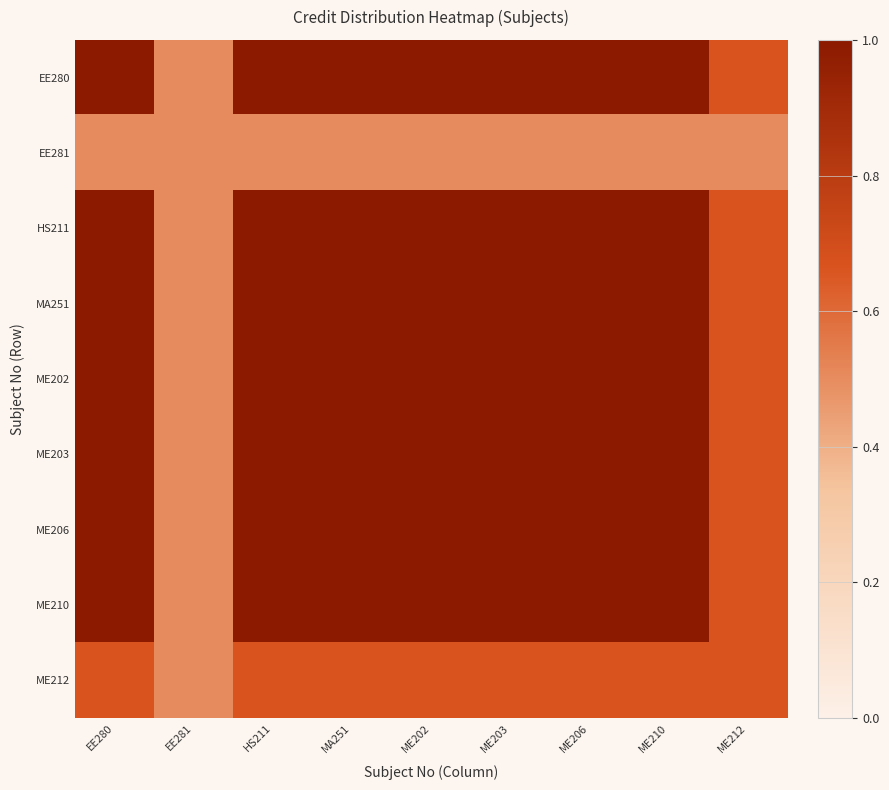

Rank the series at HS211 from lowest to highest value.

EE281, ME212, EE280, HS211, MA251, ME202, ME203, ME206, ME210